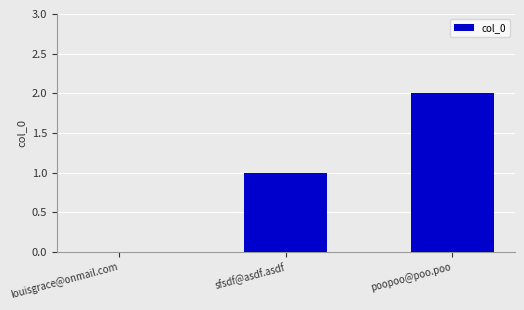

At which category does the chart reach its peak across all series?

poopoo@poo.poo